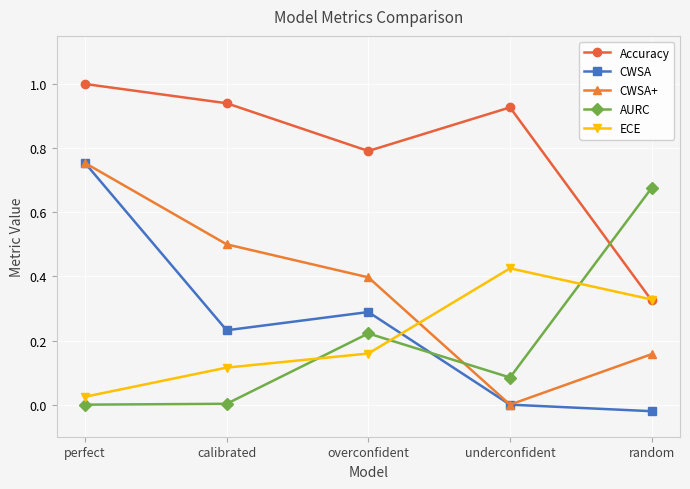

The value of Accuracy at calibrated is 0.5. True or false?

False